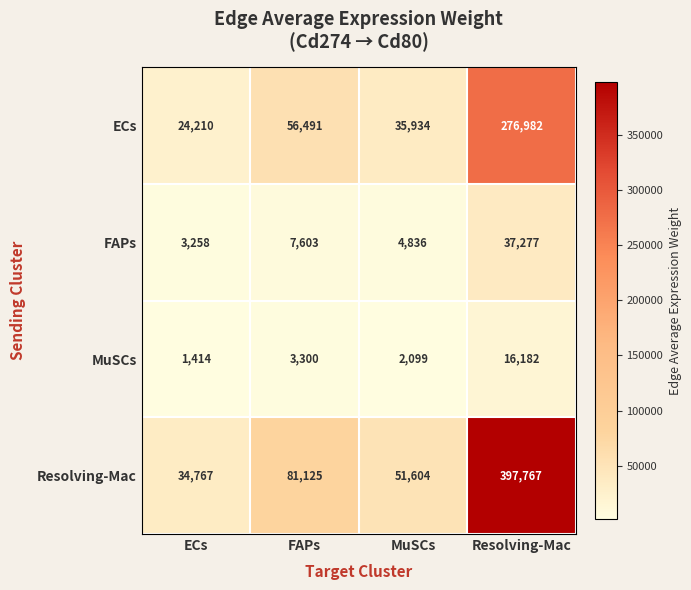

Read the Resolving-Mac value at MuSCs, to the nearest 100.

51600